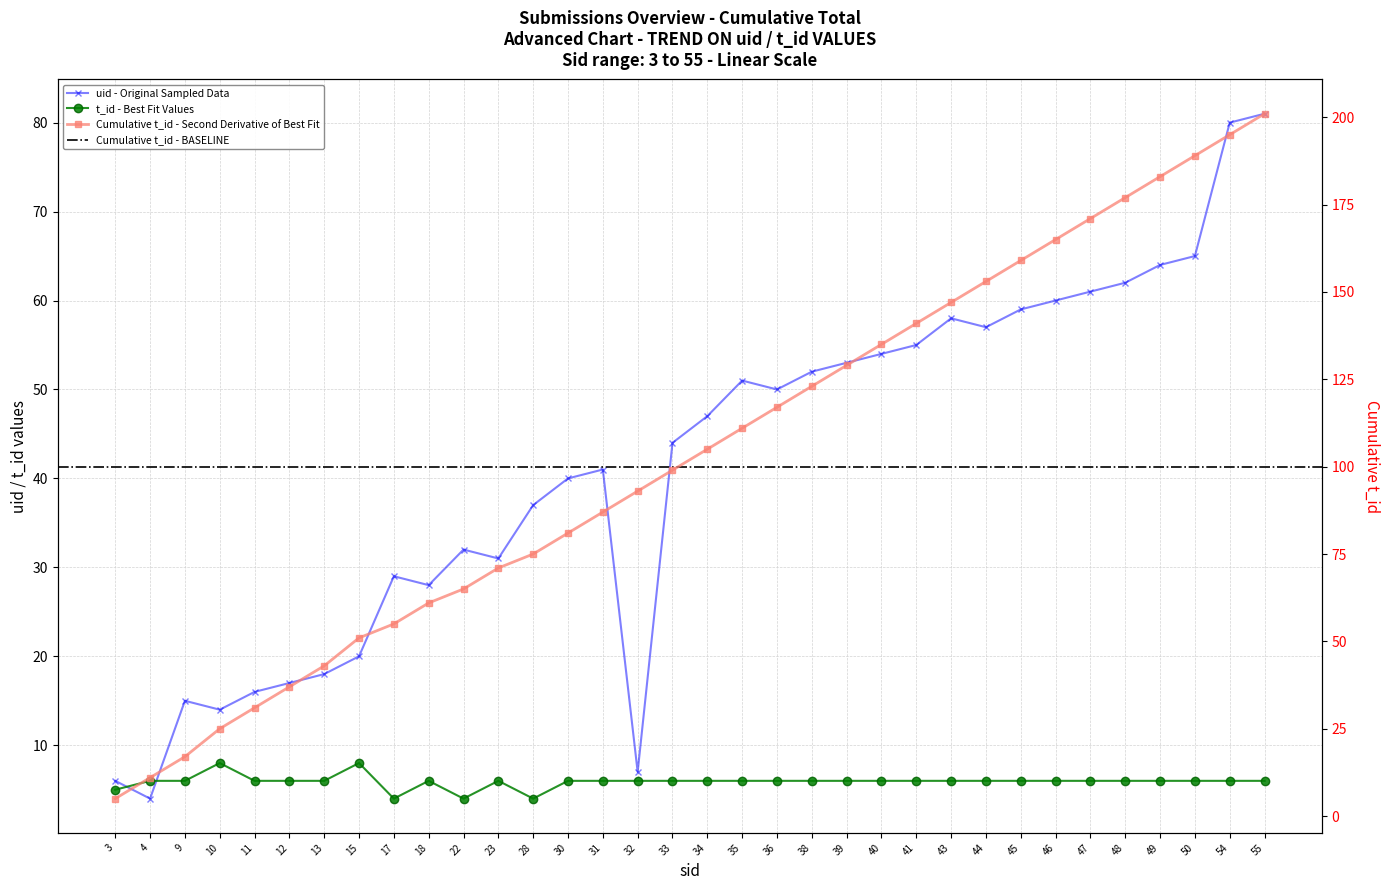

What is the value of the t_id point at the 29th from the left?

6